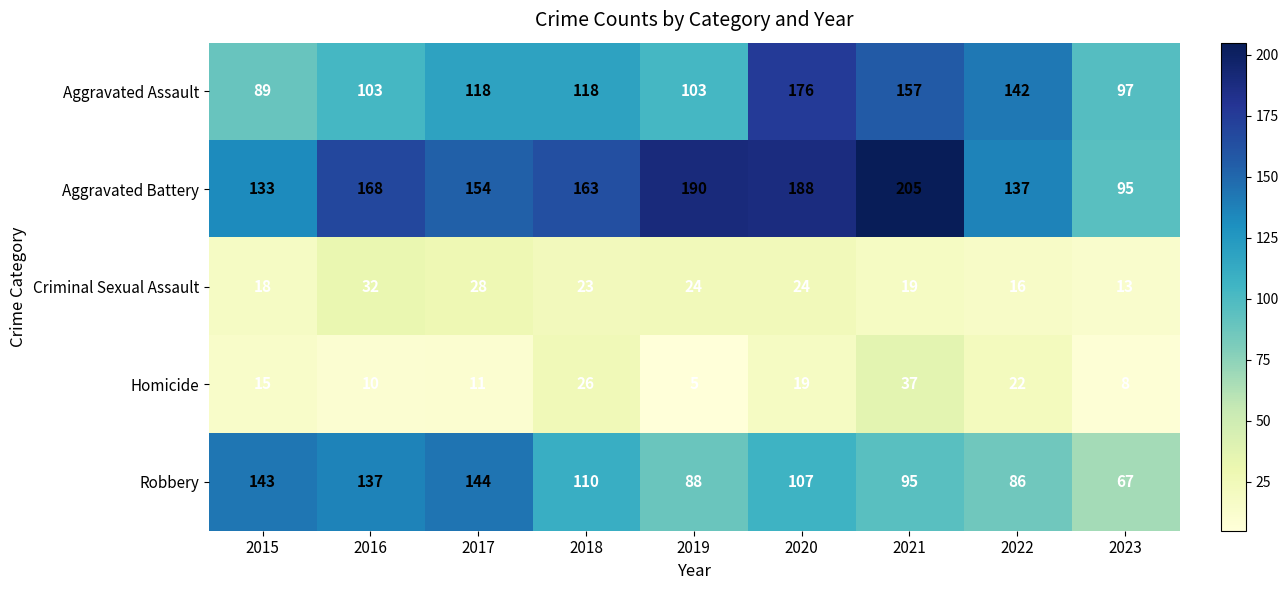

What is the difference between the highest and lowest values at 2023?

89